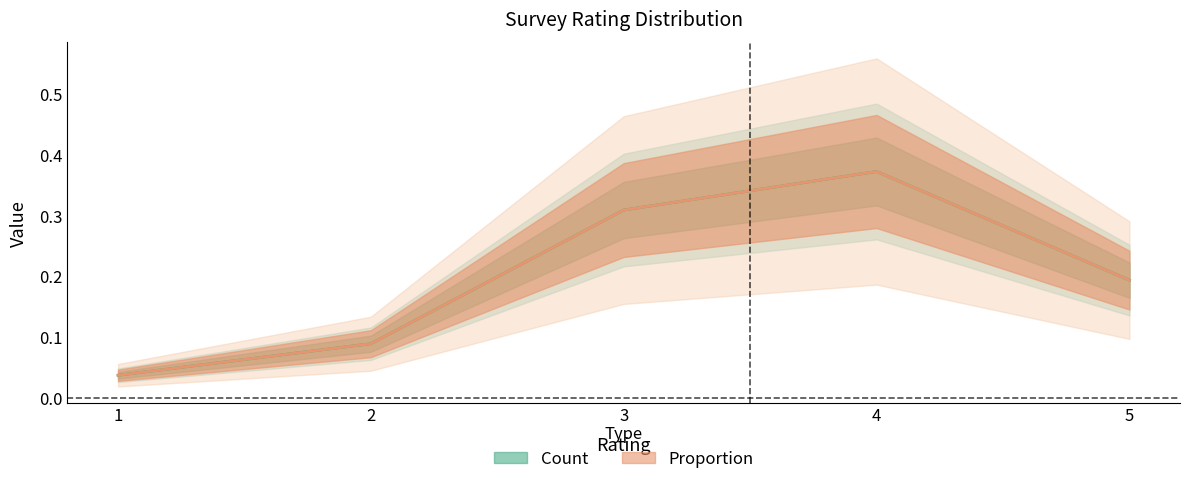

Reading left to right, extract all data points from this chart.

Count: 0.0	0.1	0.3	0.4	0.2
Proportion: 0.0	0.1	0.3	0.4	0.2